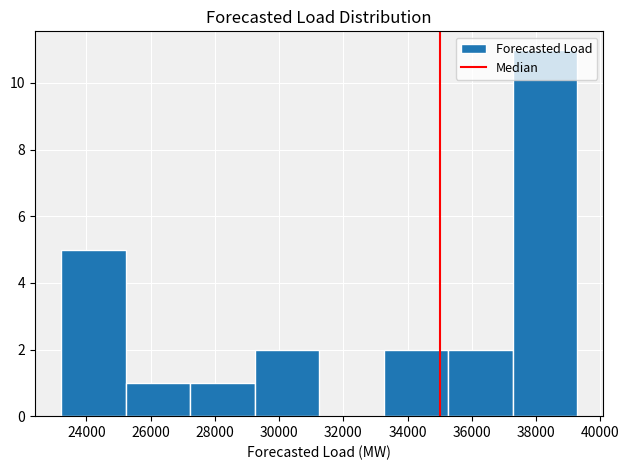

Reading left to right, list every bar in this chart as the range it spans on the x-axis followed by its height. Neither the bar edges nor the heights are printed on the chart, so give them approximately, as read against the axes.

23200 to 25200: 5
25200 to 27200: 1
27200 to 29200: 1
29200 to 31200: 2
31200 to 33200: 0
33200 to 35200: 2
35200 to 37200: 2
37200 to 39200: 11